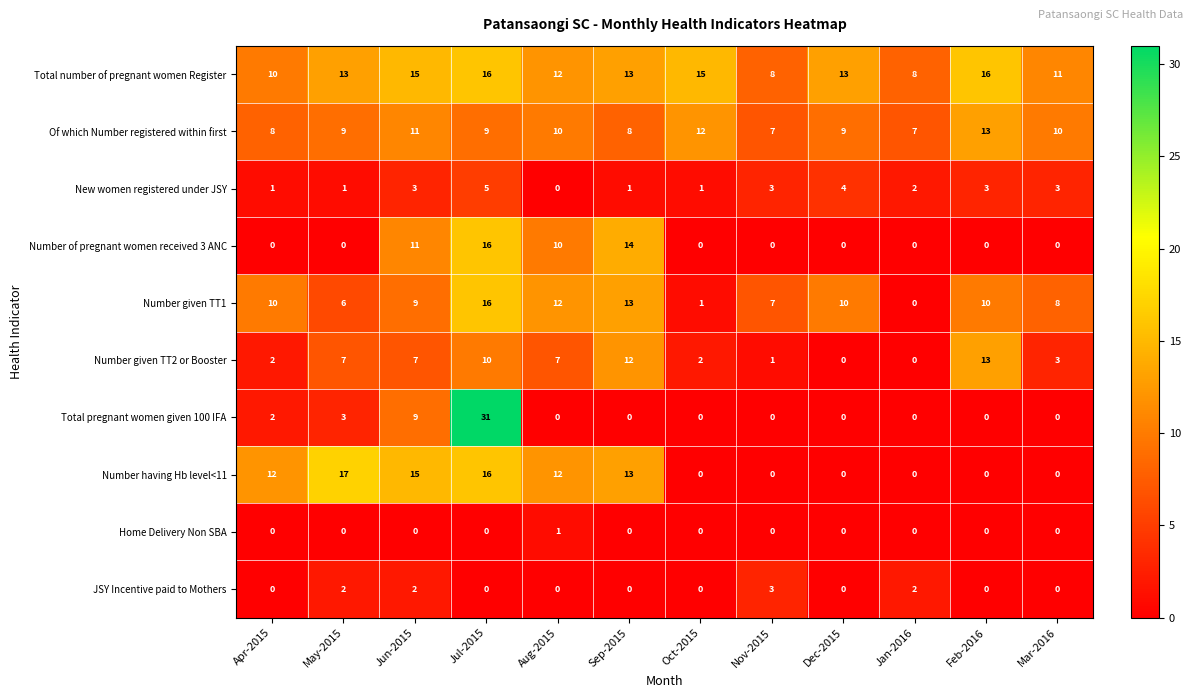

How many series are shown in this chart?

10